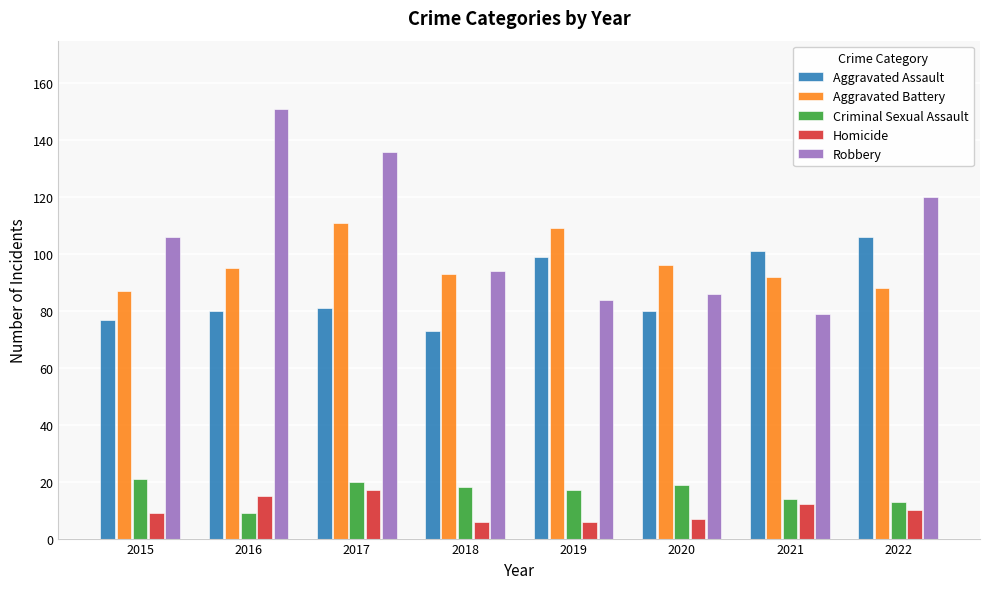

What is the difference between the highest and lowest values at 2020?

89